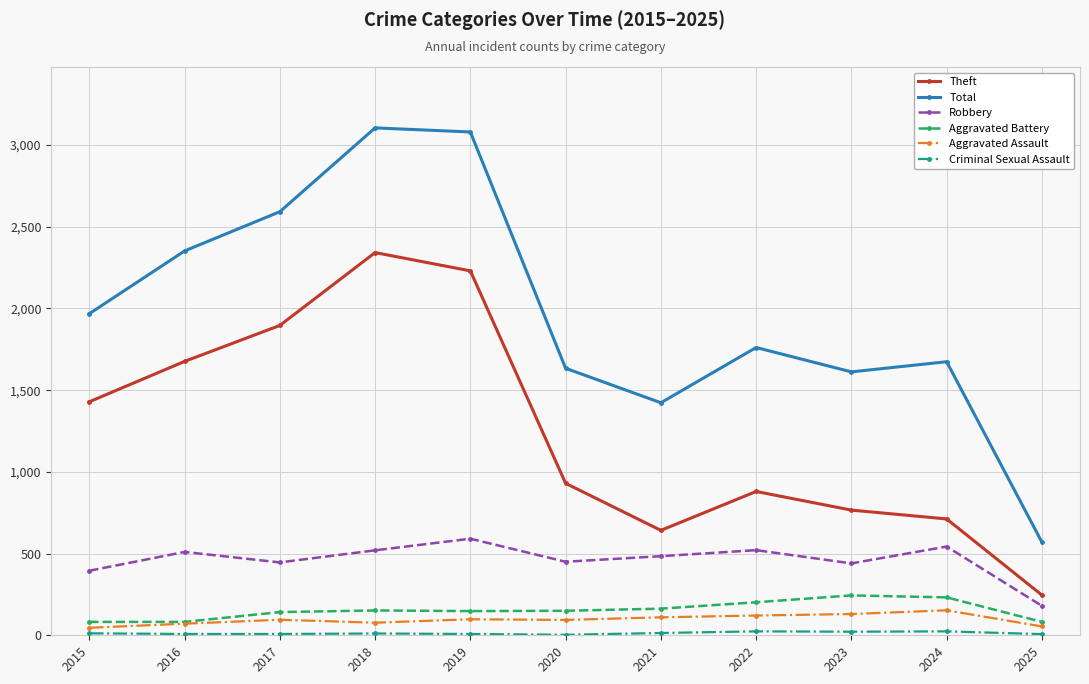

What is the minimum value for Aggravated Assault?

46